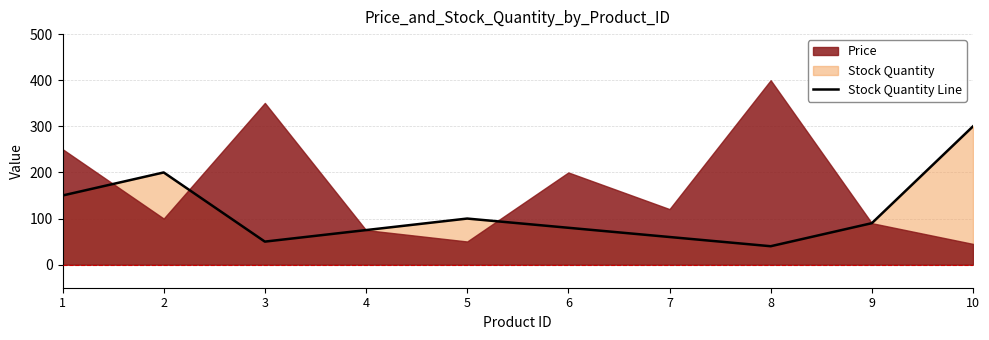

What is the value of the 3rd point from the left?

50